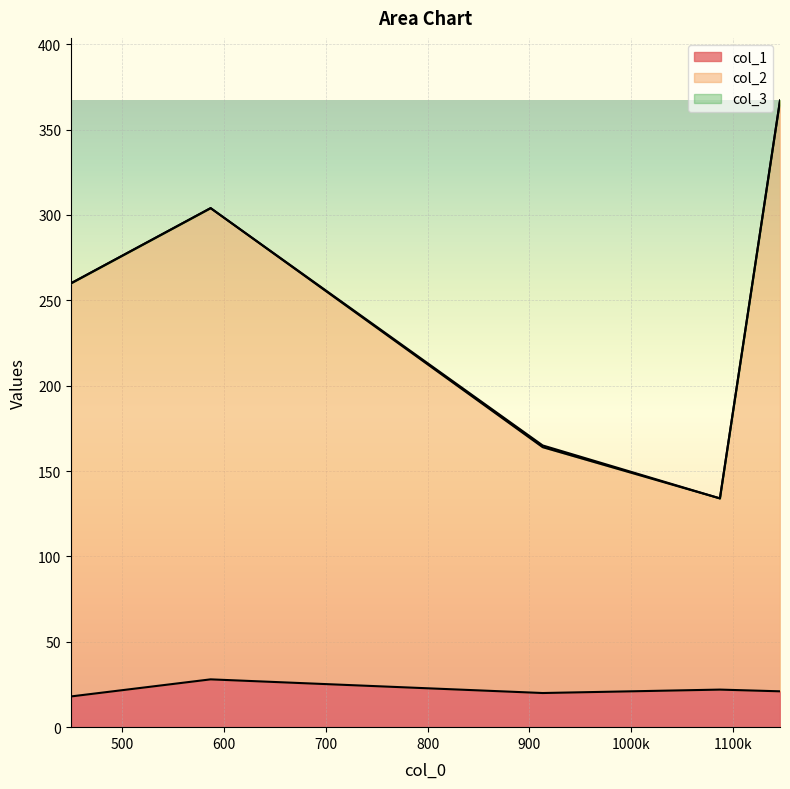

Which label corresponds to the largest value in the chart?

1146